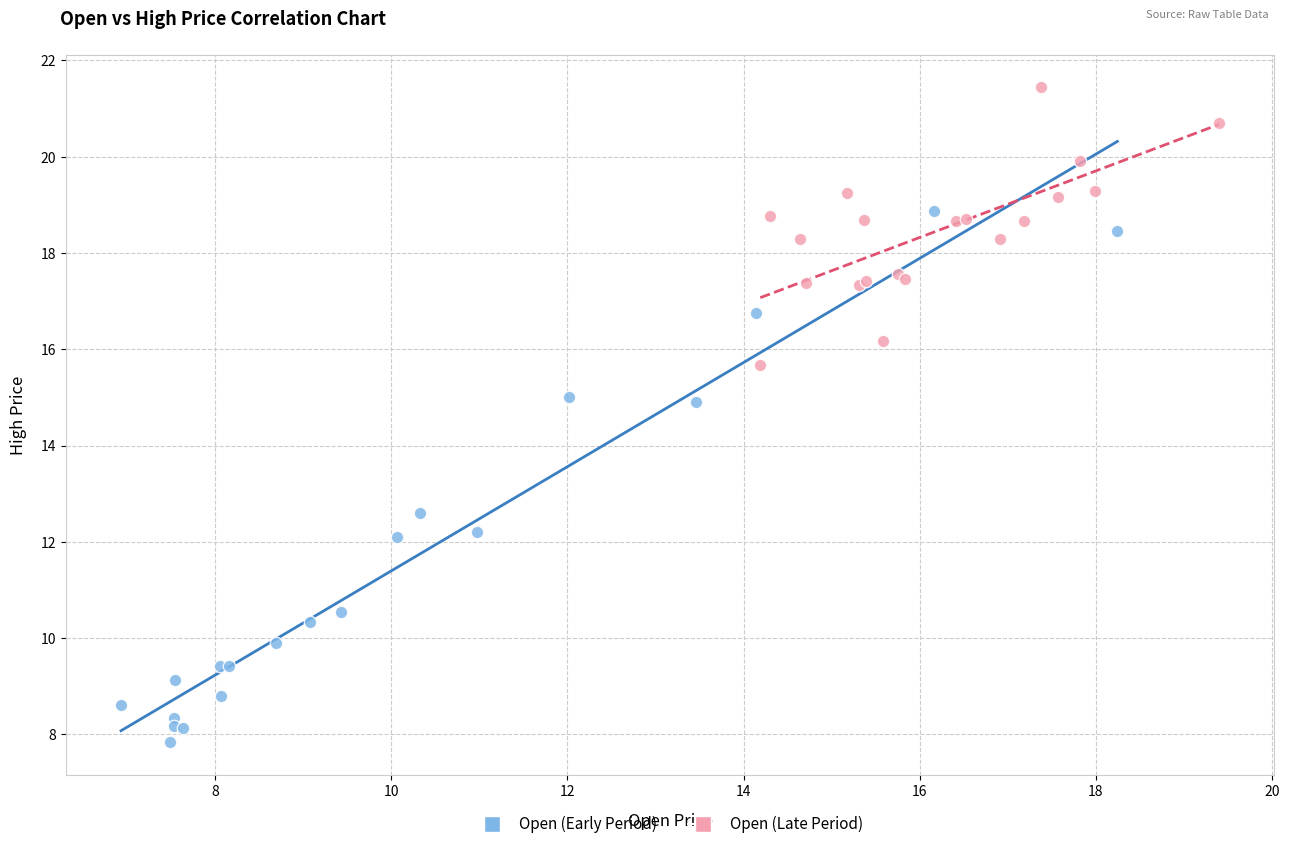

Which series contains the lowest Y value?

Open (Early Period)